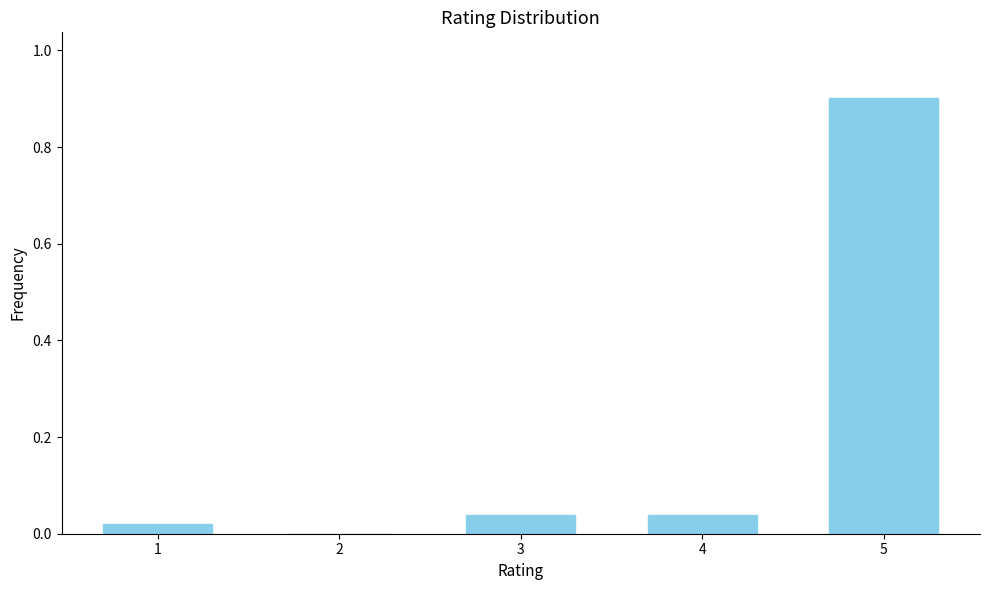

What is the greatest value displayed?

0.9